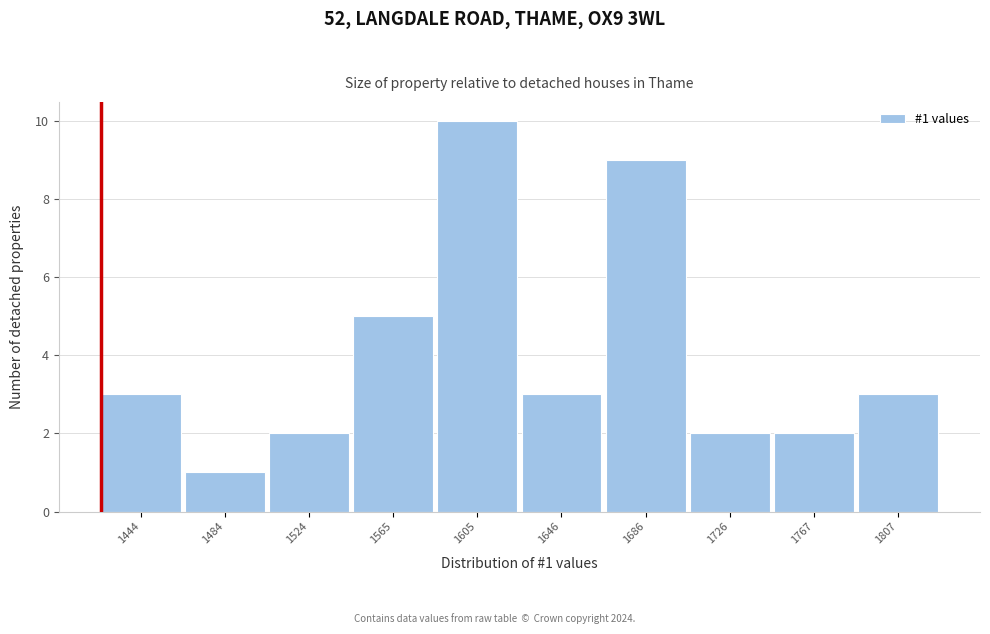

Reading right to left, extract all data points from this chart.

1807=3	1767=2	1726=2	1686=9	1646=3	1605=10	1565=5	1524=2	1484=1	1444=3